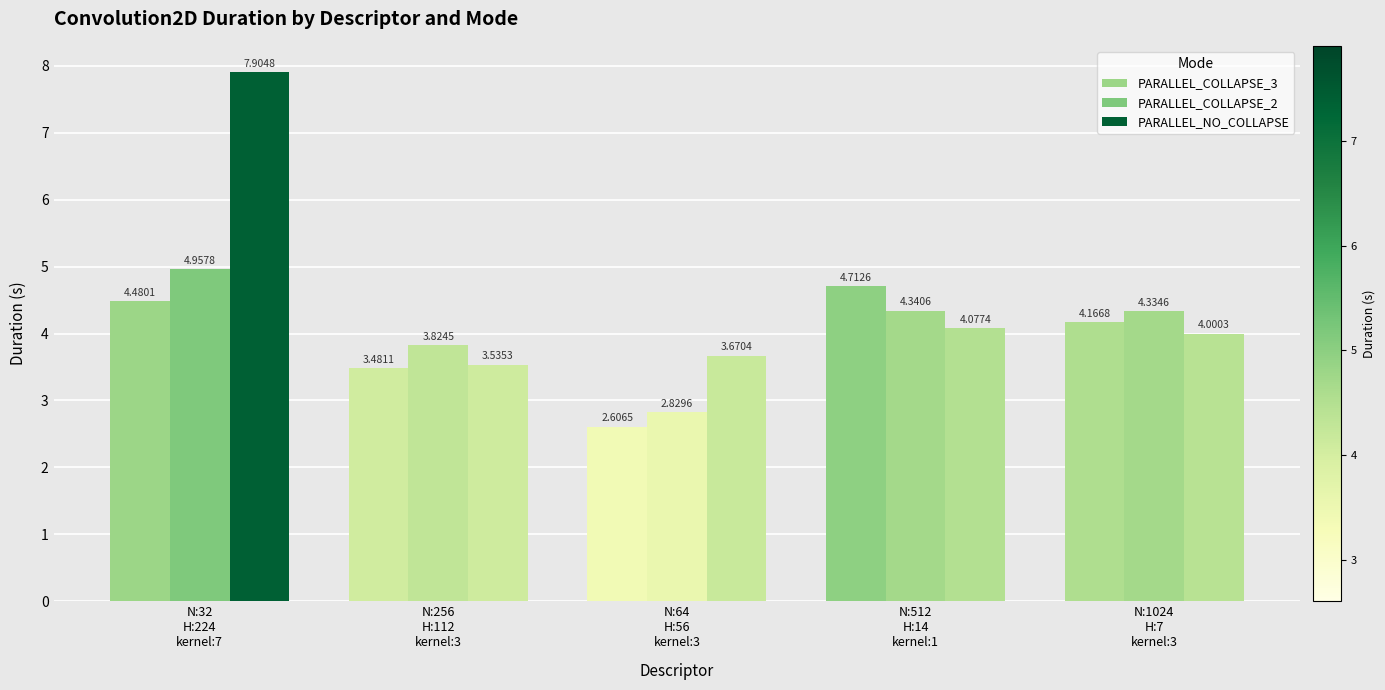

How many bars are there in each group?

3